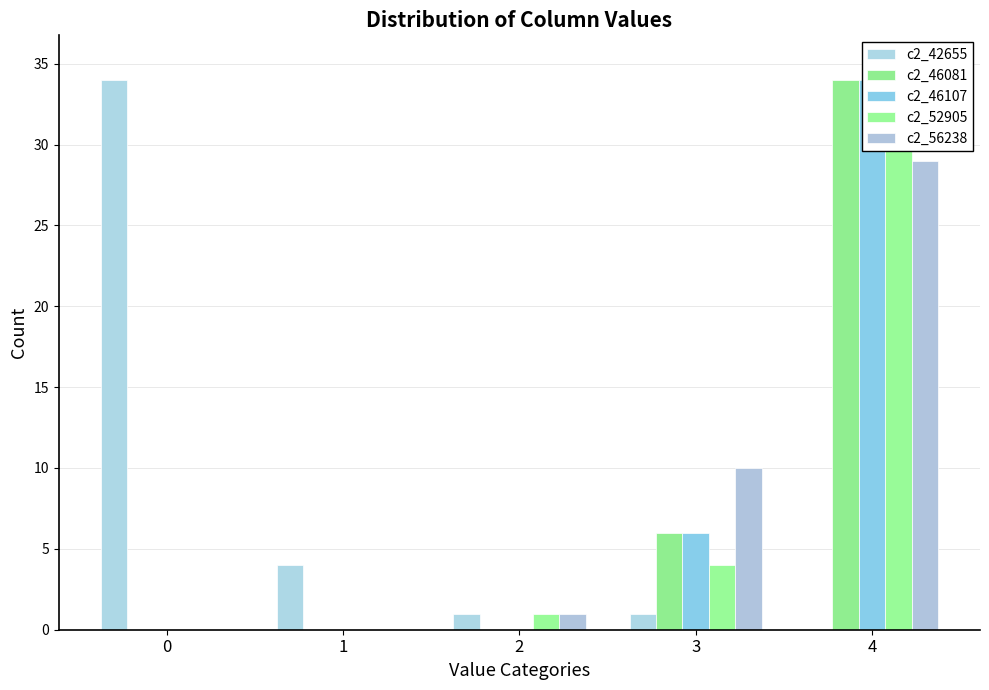

Reading right to left, transcribe all the data shown in this chart.

c2_42655: 0	1	1	4	34
c2_46081: 34	6	0	0	0
c2_46107: 34	6	0	0	0
c2_52905: 35	4	1	0	0
c2_56238: 29	10	1	0	0